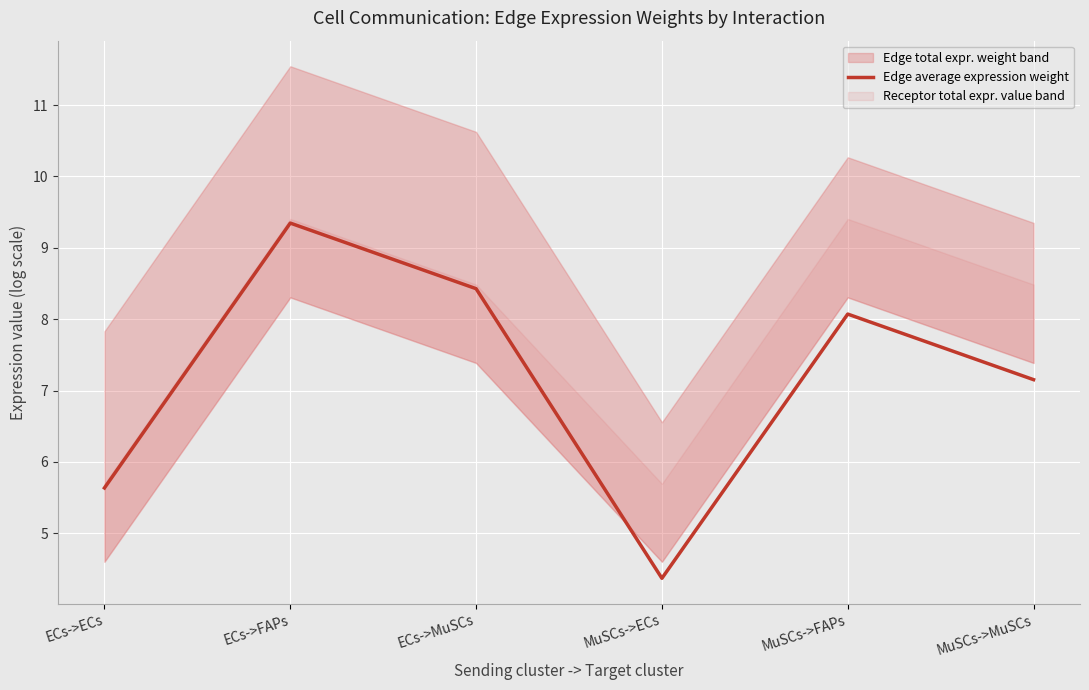

What is the label of the 6th point from the left?

MuSCs->MuSCs